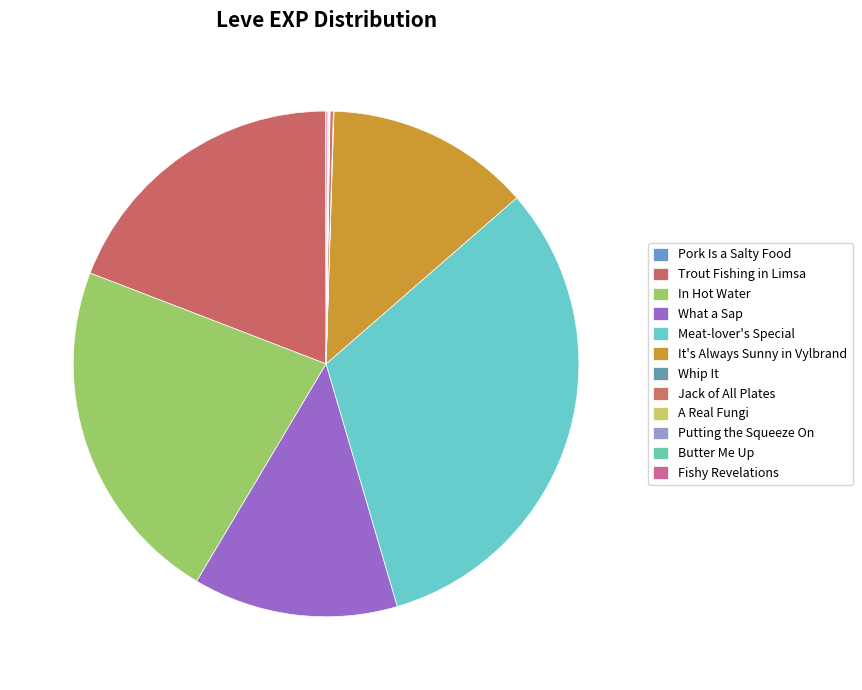

Is Butter Me Up the majority of the pie?

No